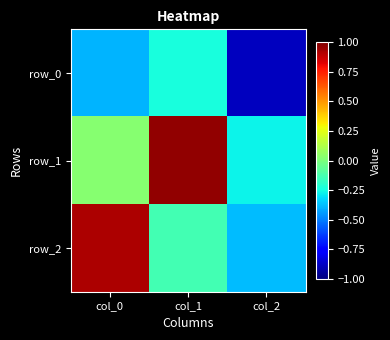

At which label does row_0 reach its peak?

col_1